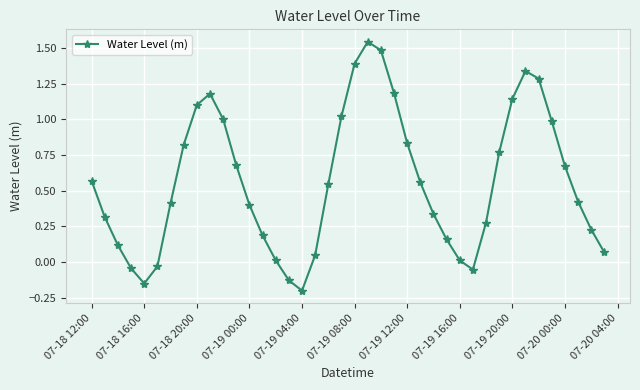

How many interior local peaks (higher than both neighbors) does the data have?

3